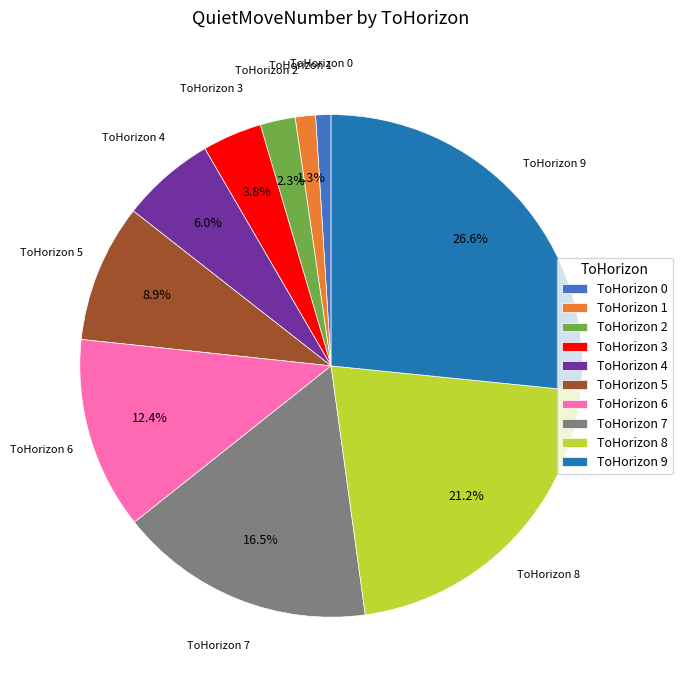

Do ToHorizon 8 and ToHorizon 4 together represent more than half of the pie?

No